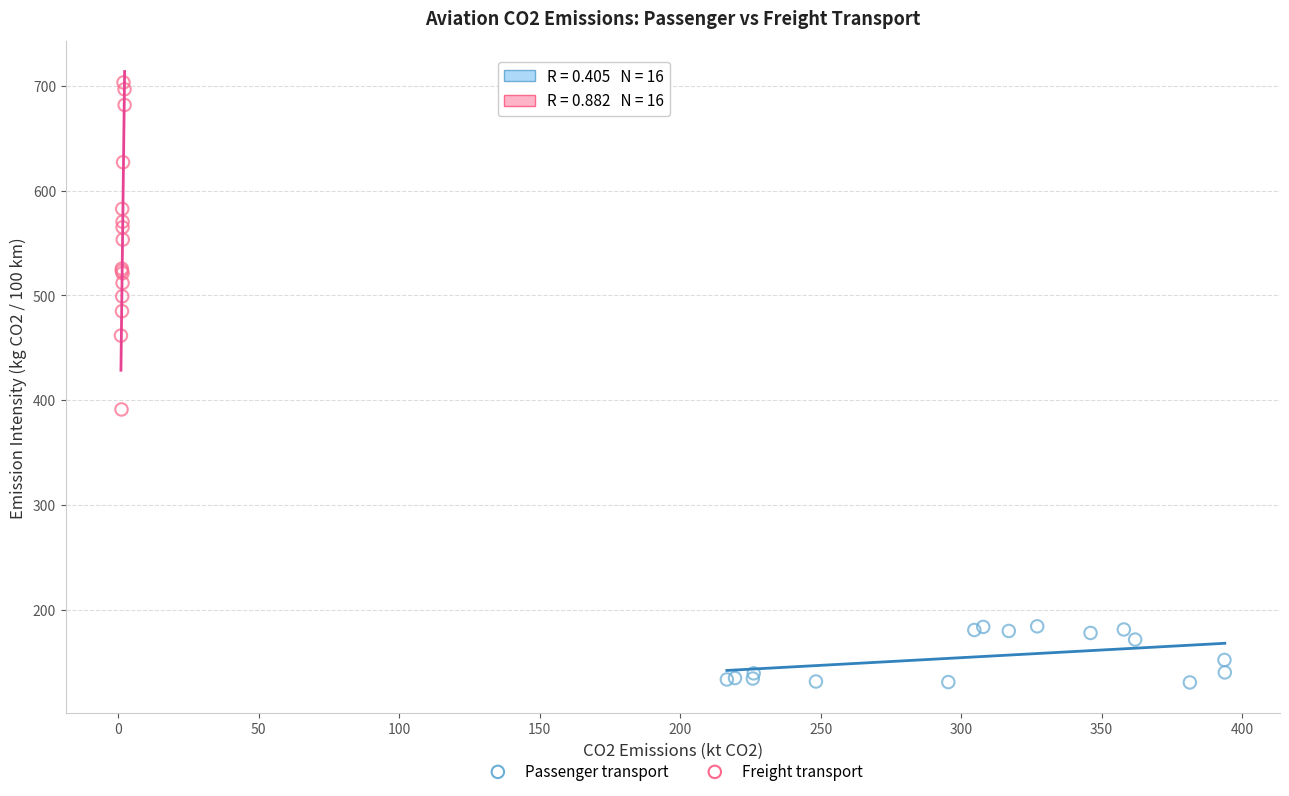

Which series reaches the minimum Y coordinate?

Passenger transport